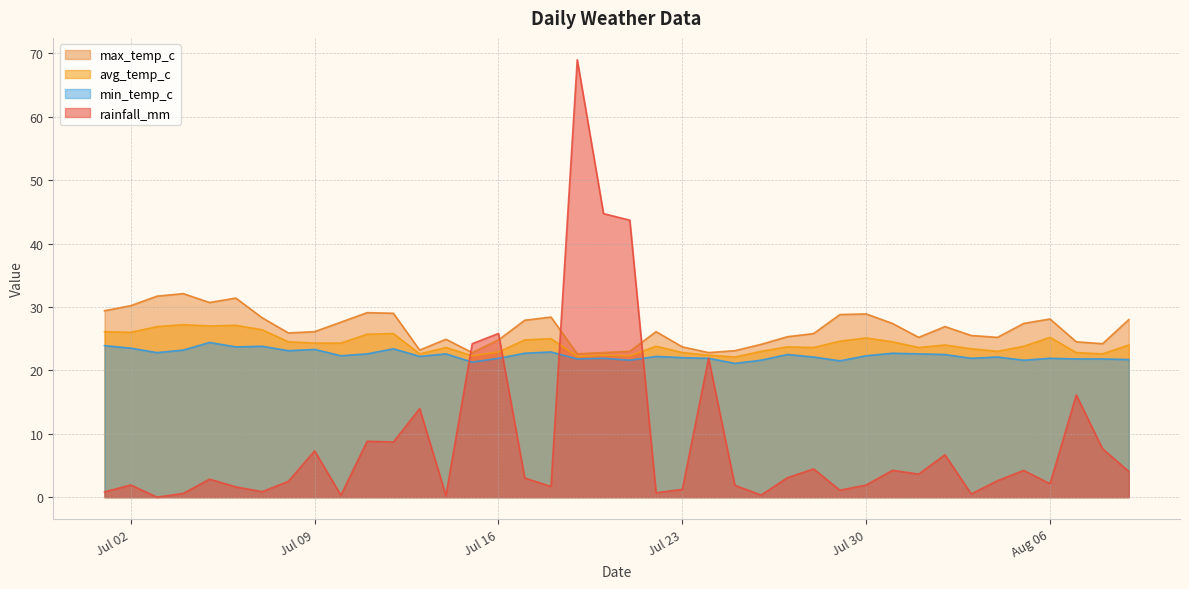

Which series has the largest range (max minus min)?

rainfall_mm